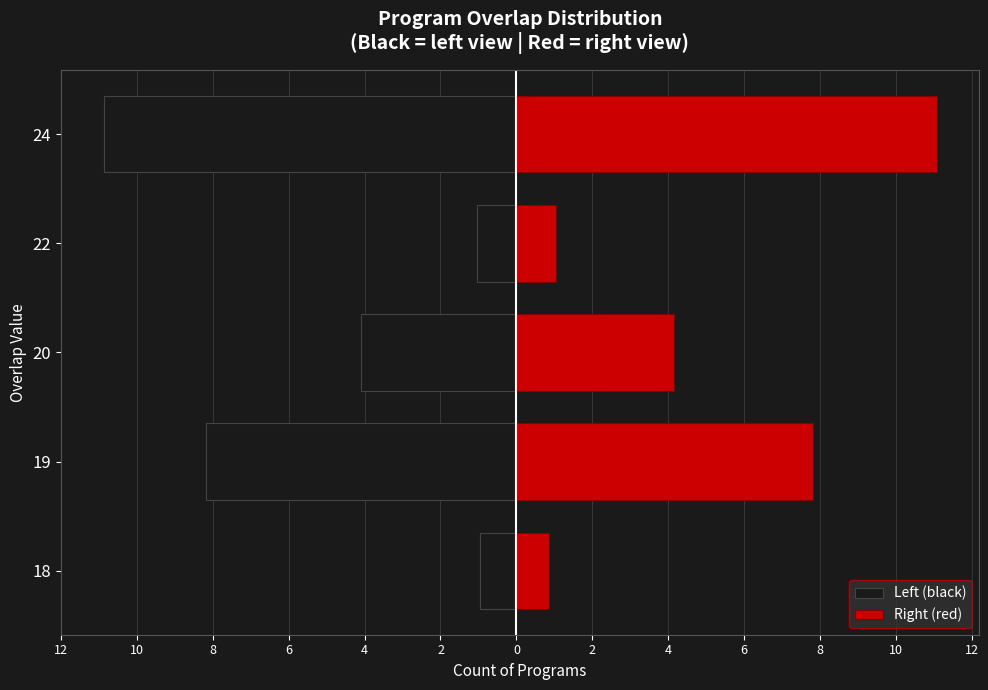

Reading right to left, list all the values displayed in this chart.

Left (black): -10.9	-1.0	-4.1	-8.2	-0.9
Right (red): 11.1	1.0	4.1	7.8	0.9